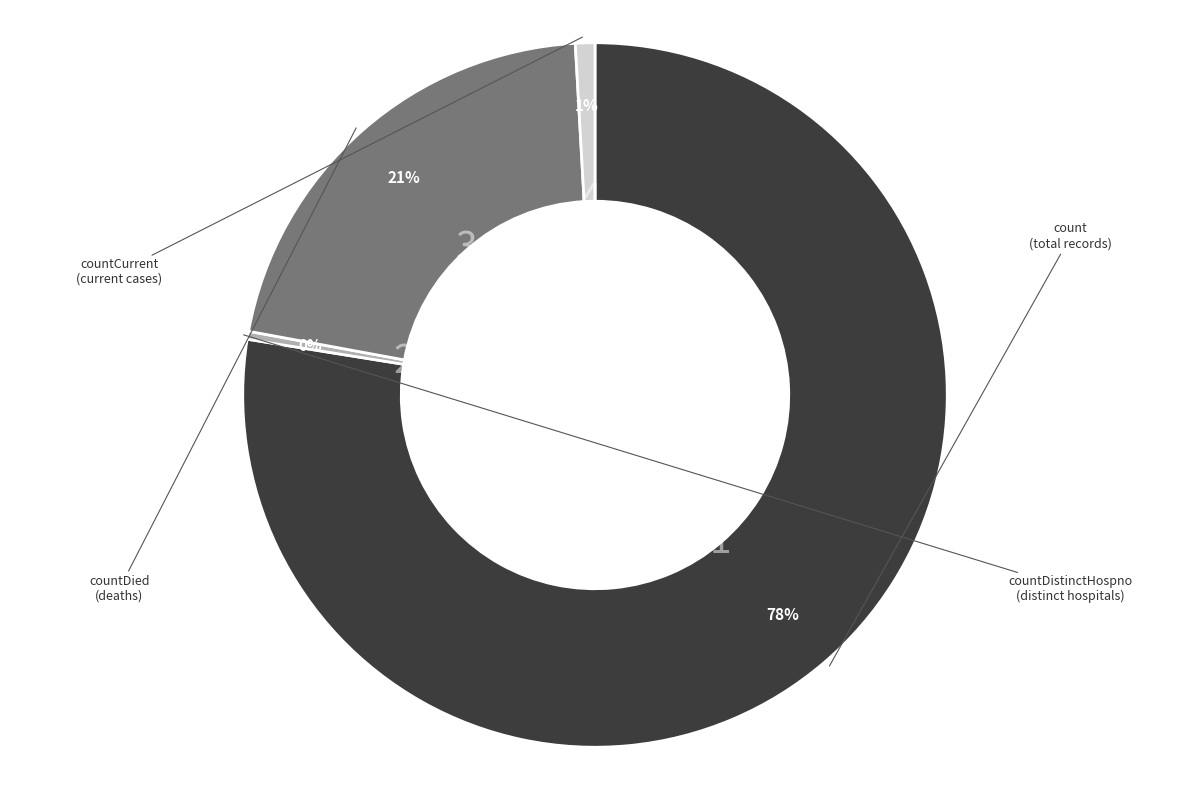

To the nearest percent, what is the average slice percentage?

25%